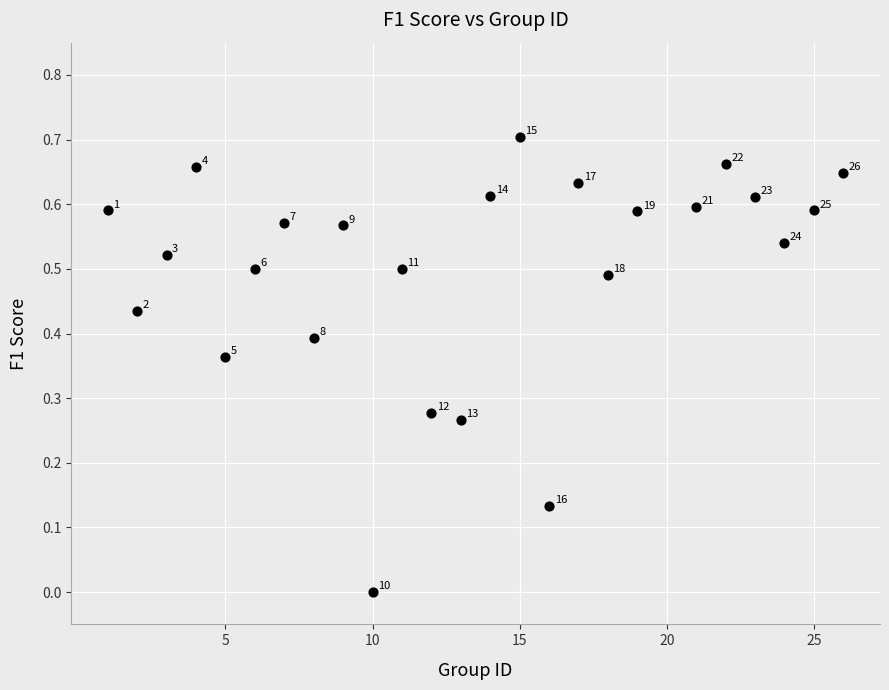

What is the range of X values (max minus min)?

25.0